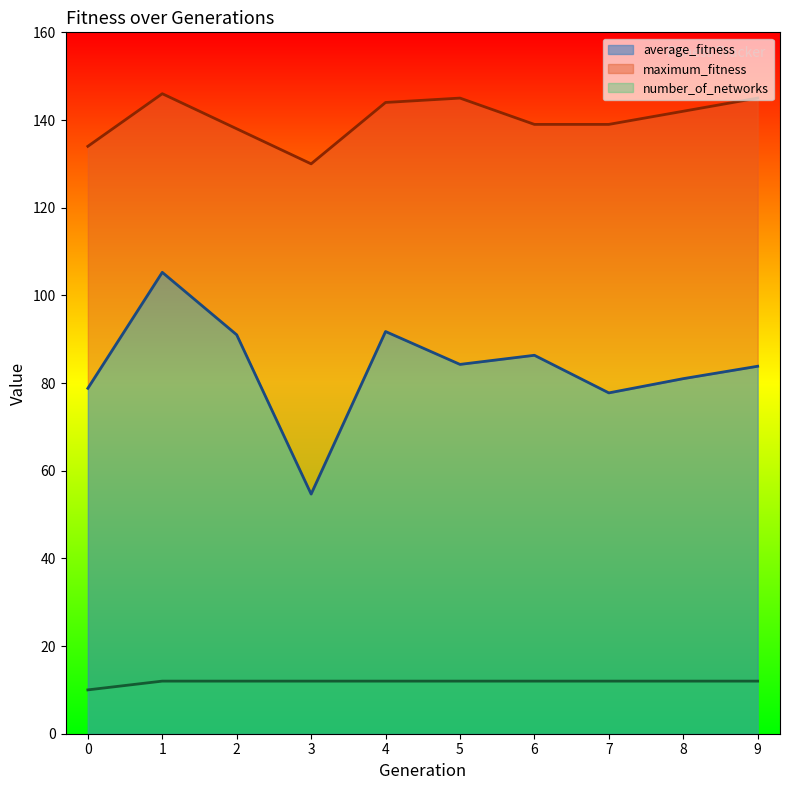

Reading left to right, extract all data points from this chart.

average_fitness: 0=78.8	1=105.2	2=91.0	3=54.7	4=91.8	5=84.2	6=86.3	7=77.8	8=81.0	9=83.8
maximum_fitness: 0=134.0	1=146.0	2=138.0	3=130.0	4=144.0	5=145.0	6=139.0	7=139.0	8=142.0	9=145.0
number_of_networks: 0=10.0	1=12.0	2=12.0	3=12.0	4=12.0	5=12.0	6=12.0	7=12.0	8=12.0	9=12.0